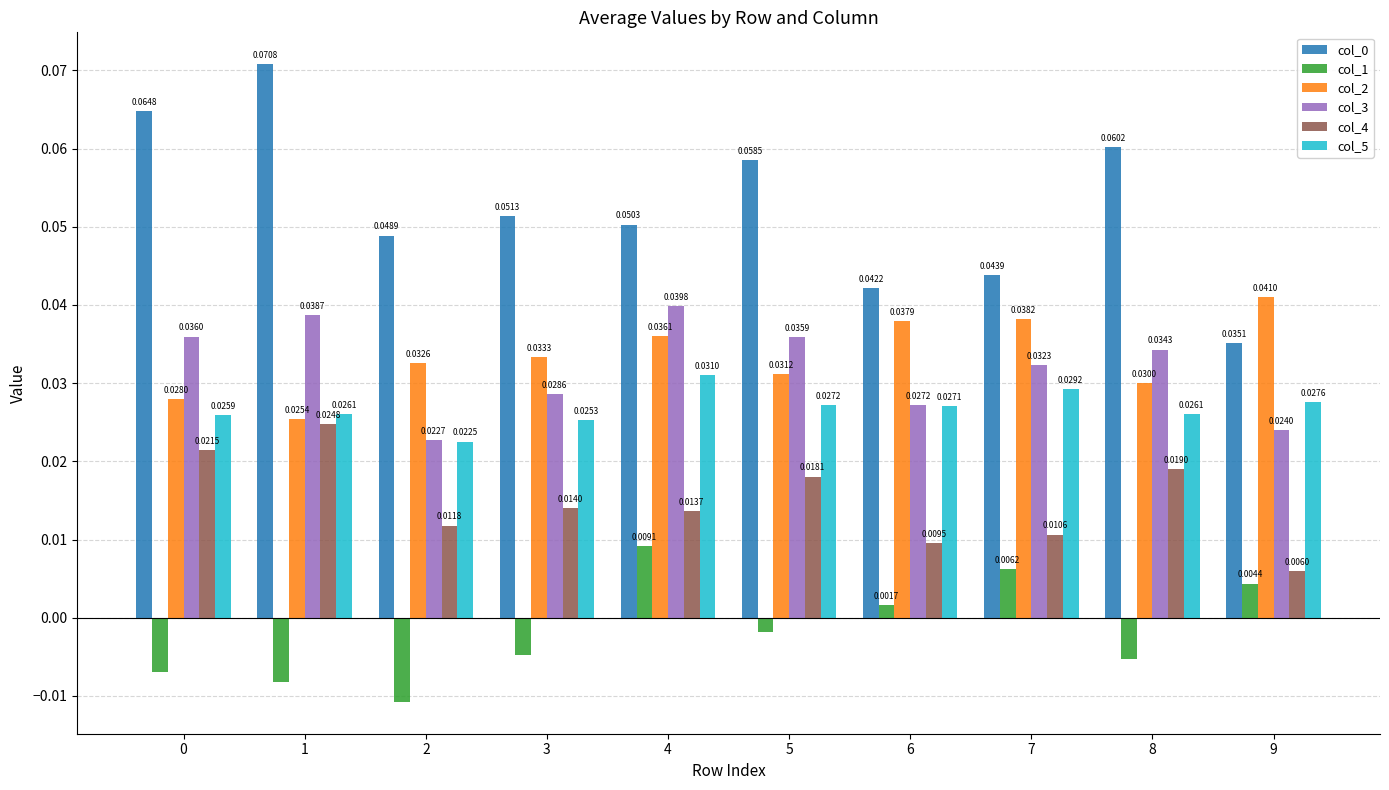

Between 3 and 4, which series saw the biggest shift?

col_1